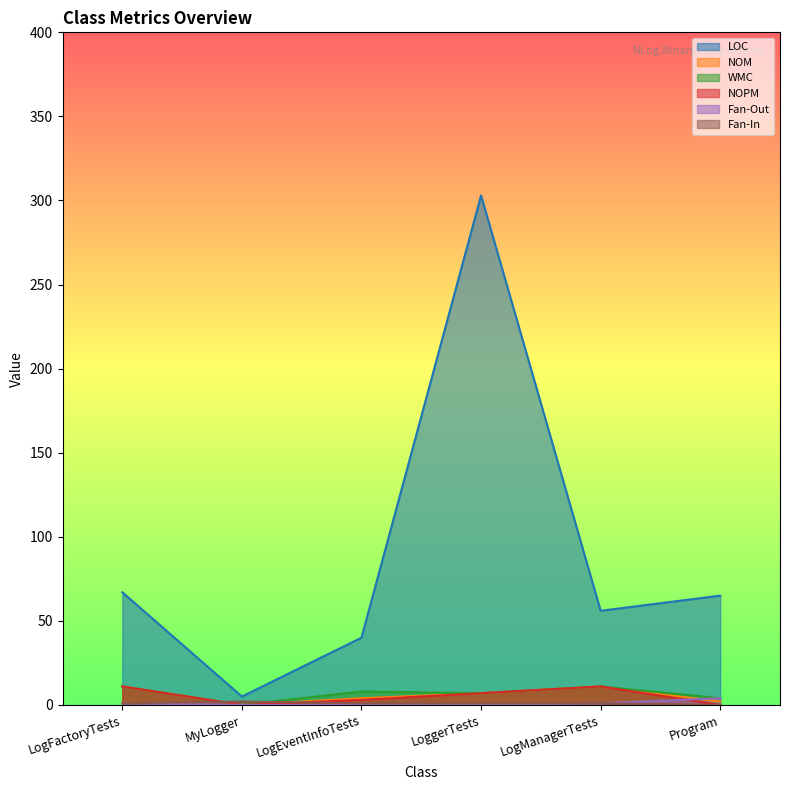

At which label is LOC closest to 154?

LogFactoryTests